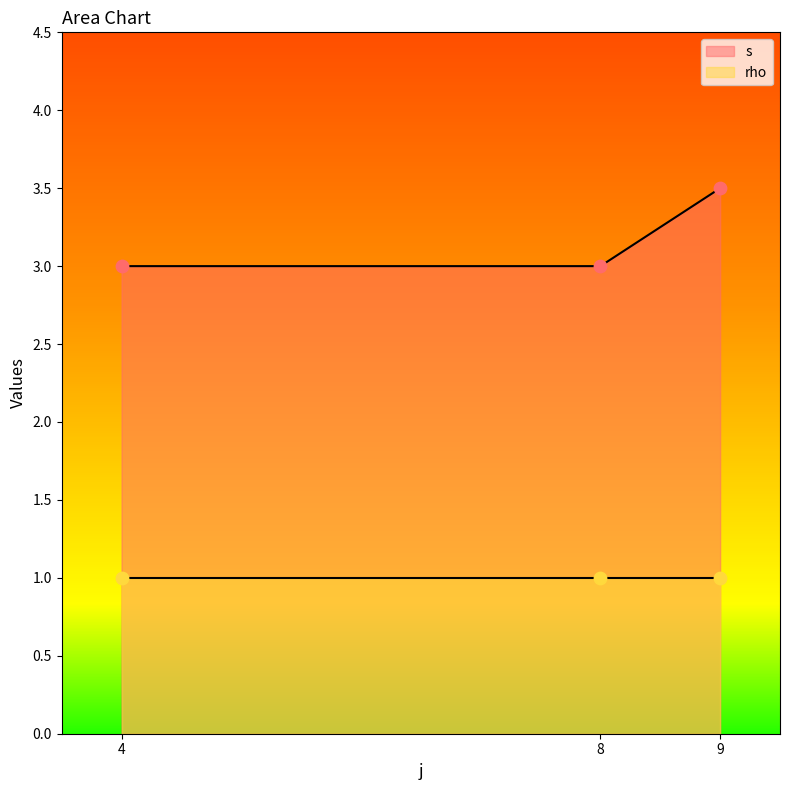

What is the minimum value for s?

3.0